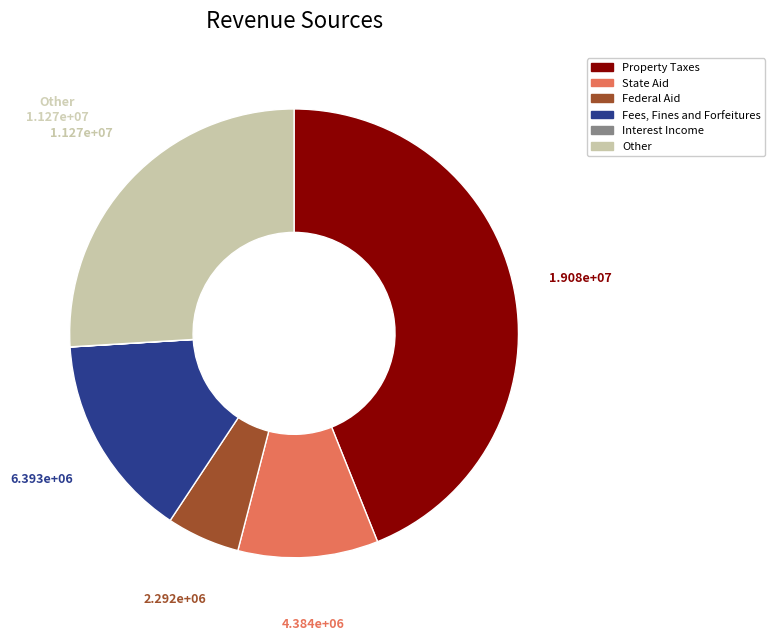

Which category has the biggest portion of the pie?

Property Taxes